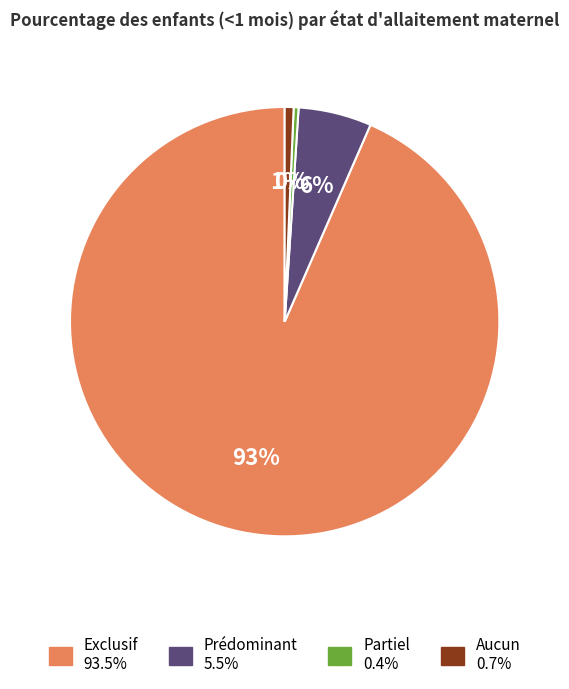

Is it true that Prédominant is 6% of the pie?

True